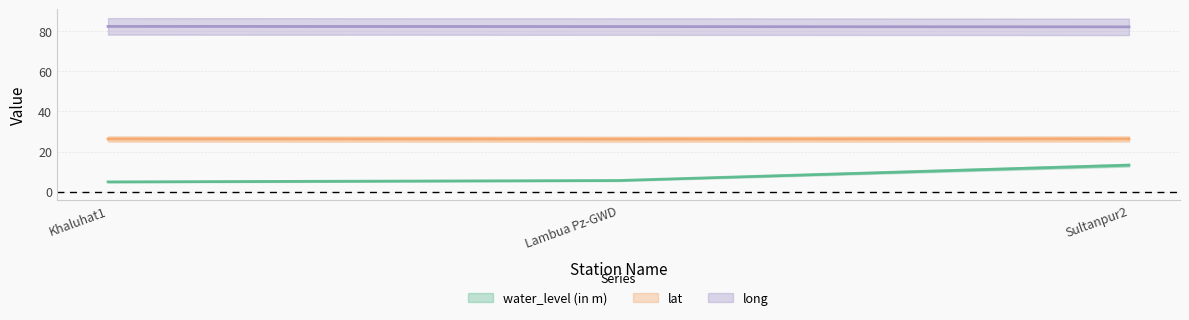

Rank the categories by water_level (in m) value from lowest to highest.

Khaluhat1, Lambua Pz-GWD, Sultanpur2